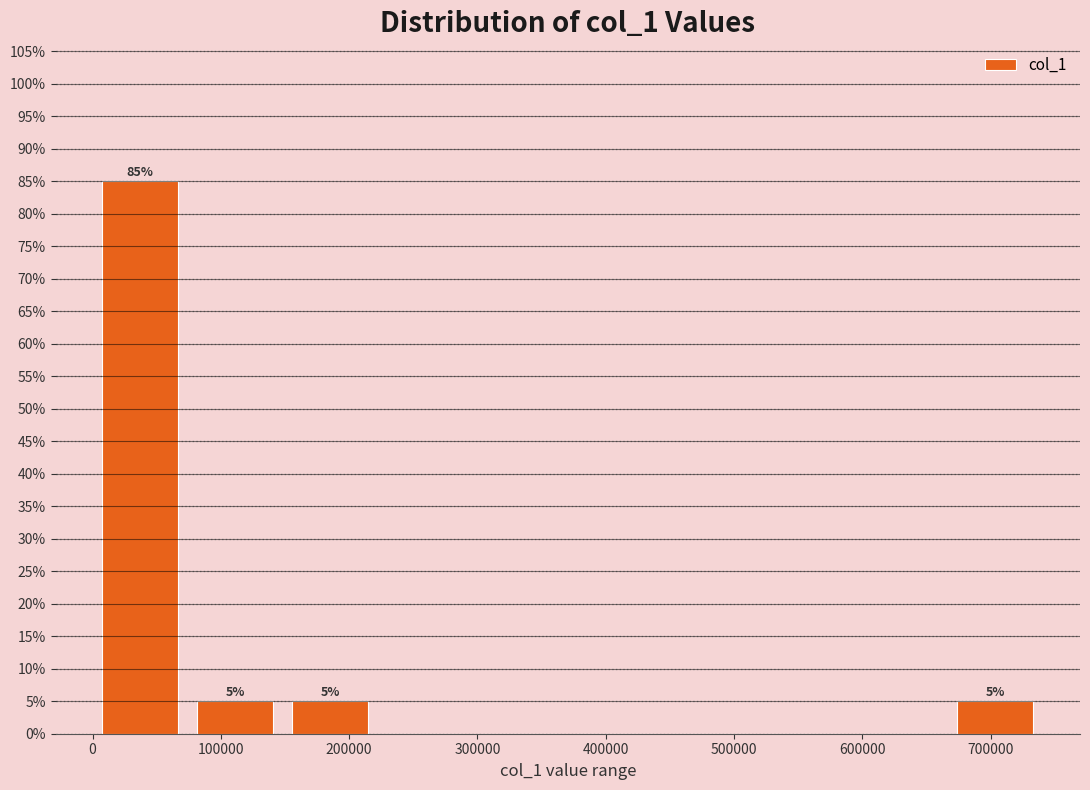

Over which range of the x-axis is the bar tallest?

0 to 70000